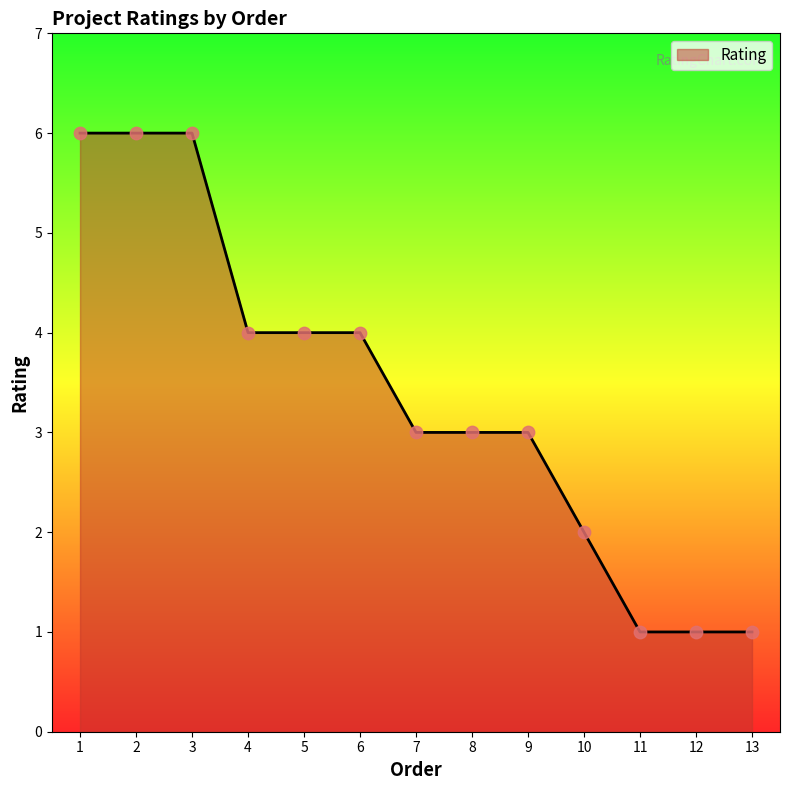

Approximately how many times larger is the value at 11 compared to 7?

0.3